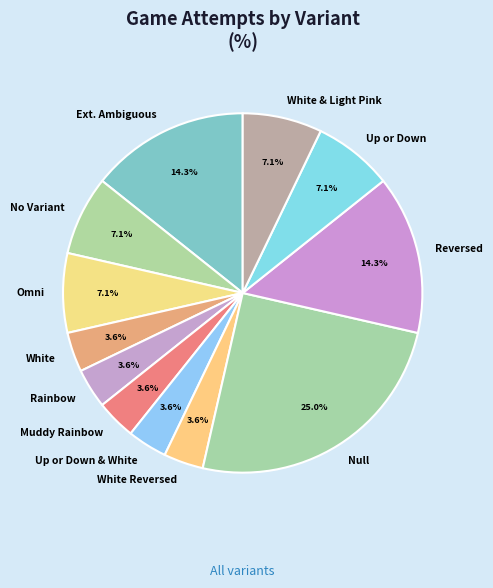

Which category has the biggest portion of the pie?

Null